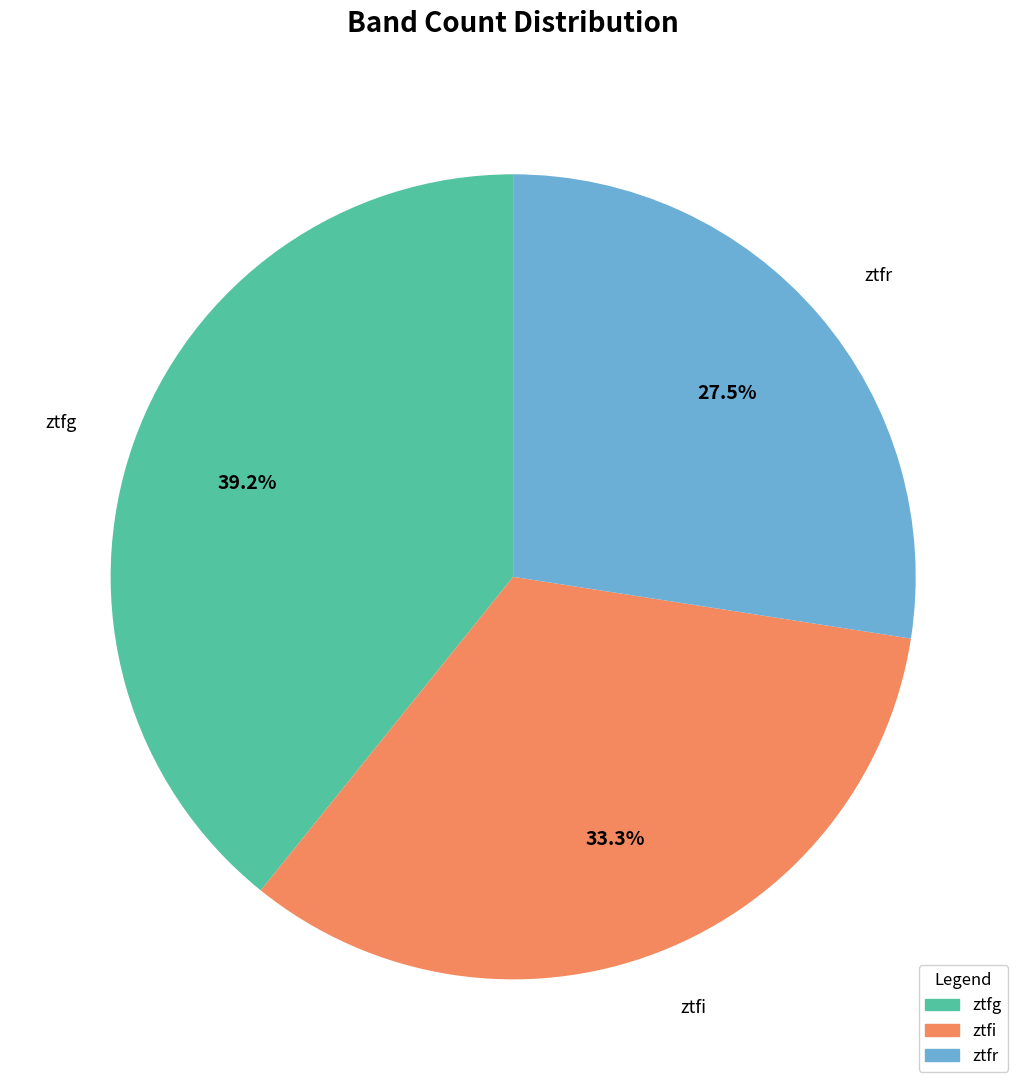

Which category has the smallest portion of the pie?

ztfr